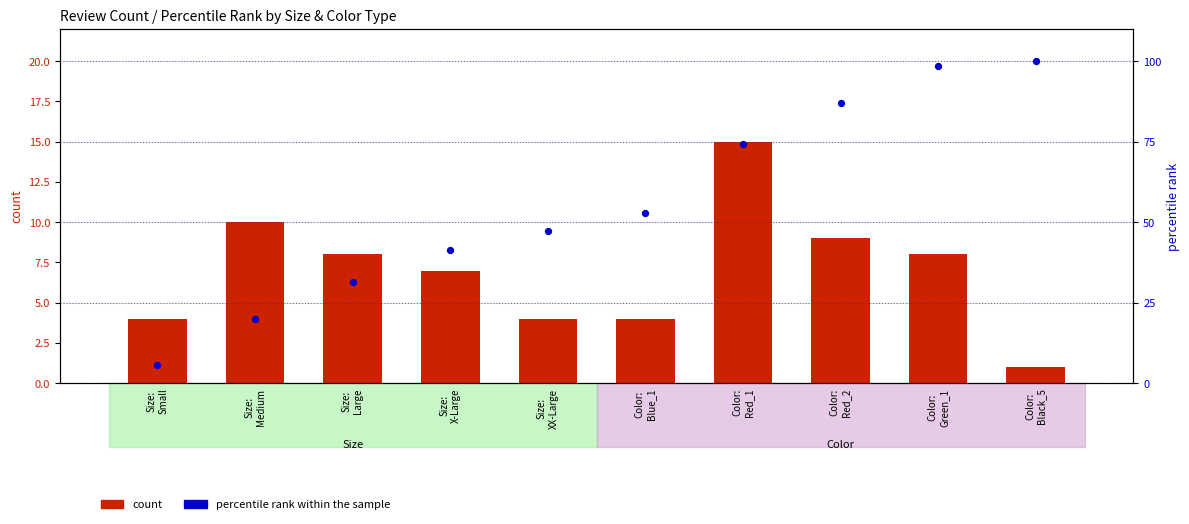

What are all the series names shown in the legend?

count, percentile rank within the sample